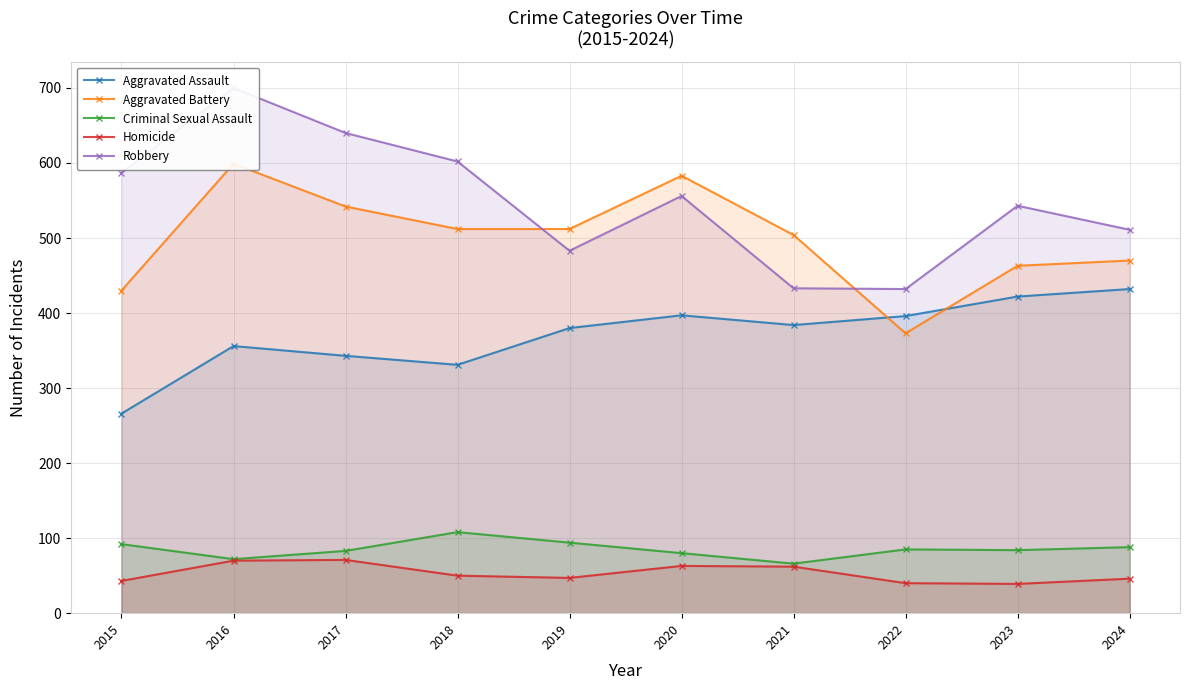

What is the difference between the highest and lowest values at 2020?

520